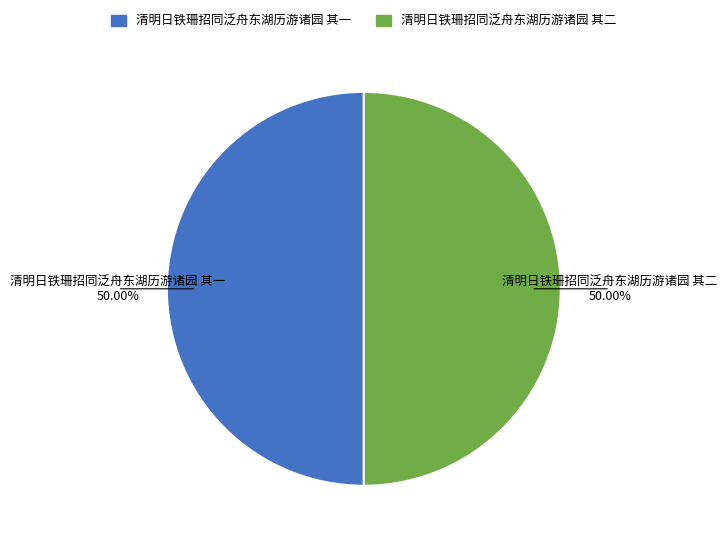

To the nearest percent, what percentage of the pie is 清明日铁珊招同泛舟东湖历游诸园 其二?

50%